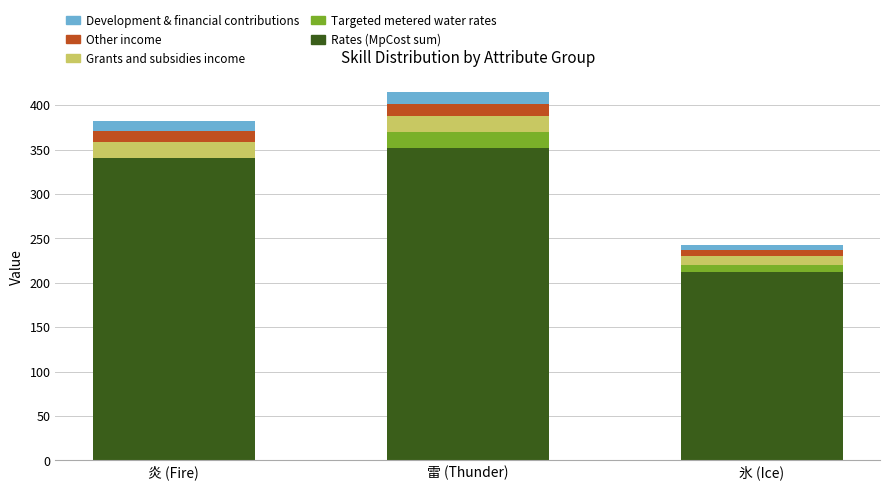

Reading left to right, transcribe the values for Rates (MpCost sum).

炎 (Fire)=340	雷 (Thunder)=352	氷 (Ice)=212